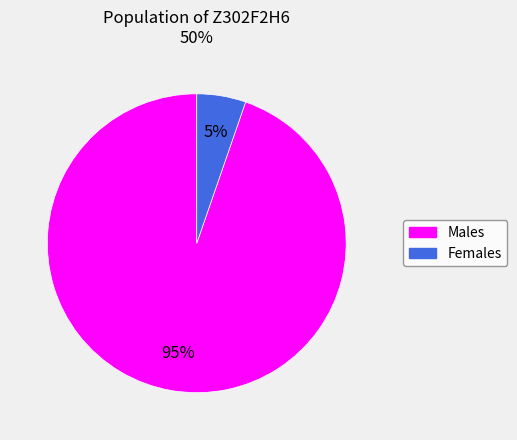

Is there any slice that represents more than half of the pie?

Yes